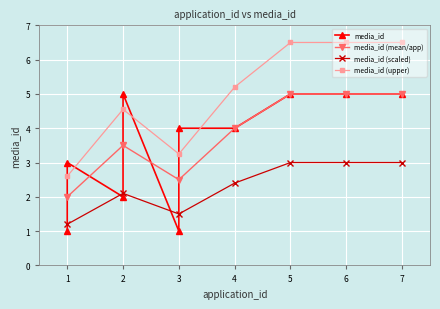

What is the change in value from 2 to 4?

+2